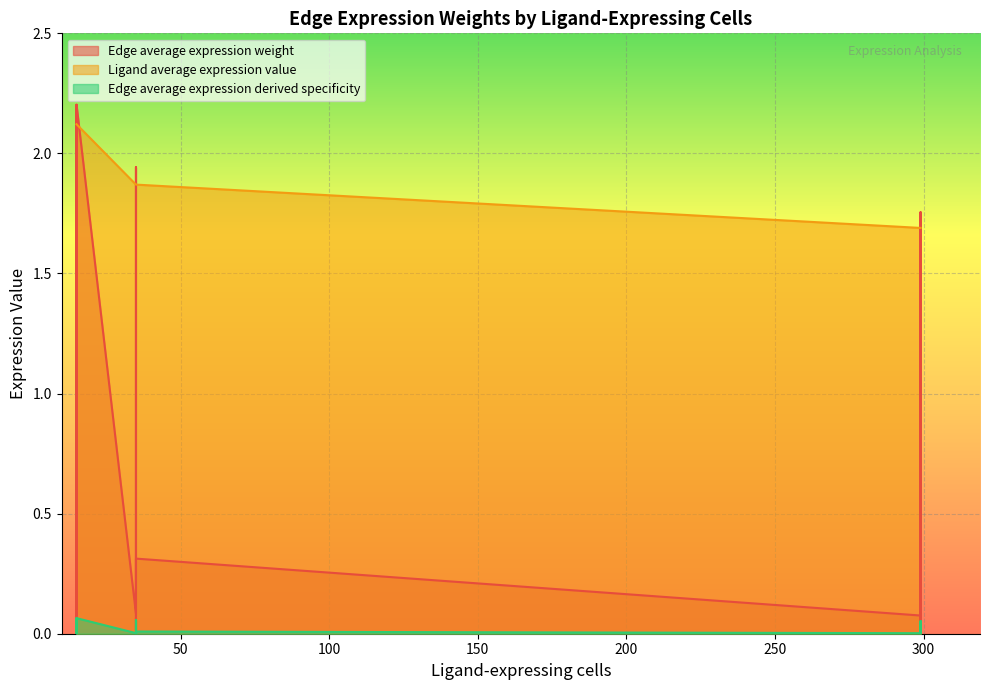

Is the value of Ligand average expression value at CAF-CAF greater than the value of Edge average expression derived specificity at CAF-CAF?

Yes